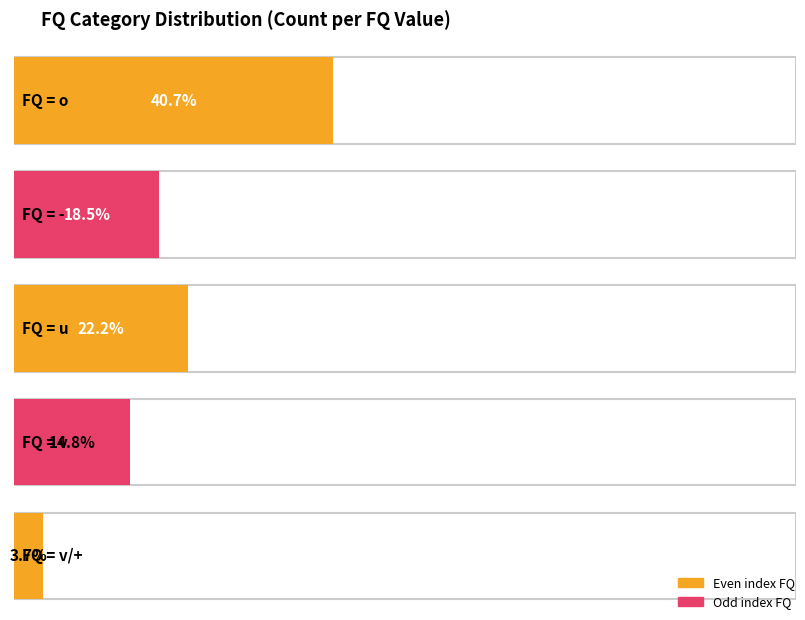

The chart shows a value of 1 at v/+. True or false?

False